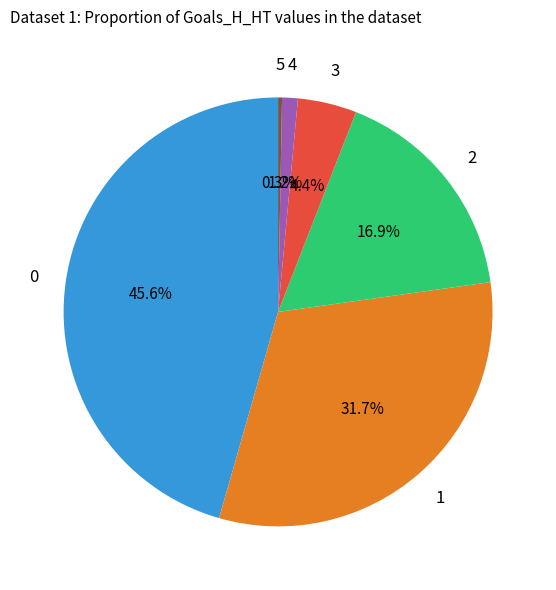

Is there any slice that represents more than half of the pie?

No